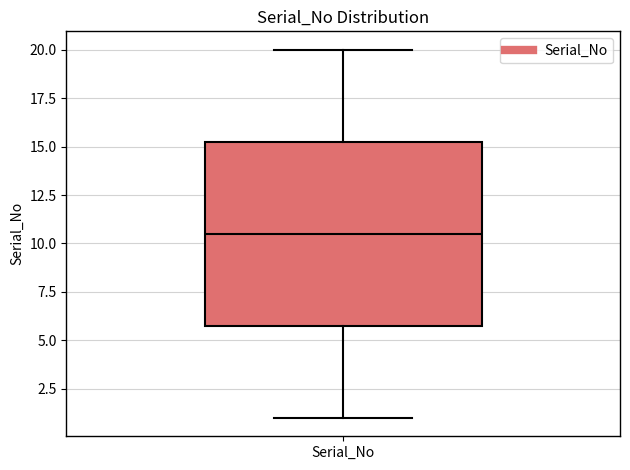

Read this box plot against the y-axis: the position of the median line, the range covered by the box, and the ends of both whiskers. The values are not printed on the chart, so give them approximately, as read against the axis.

median 10.5, box 6.0 to 15.5, whiskers 1.0 to 20.0